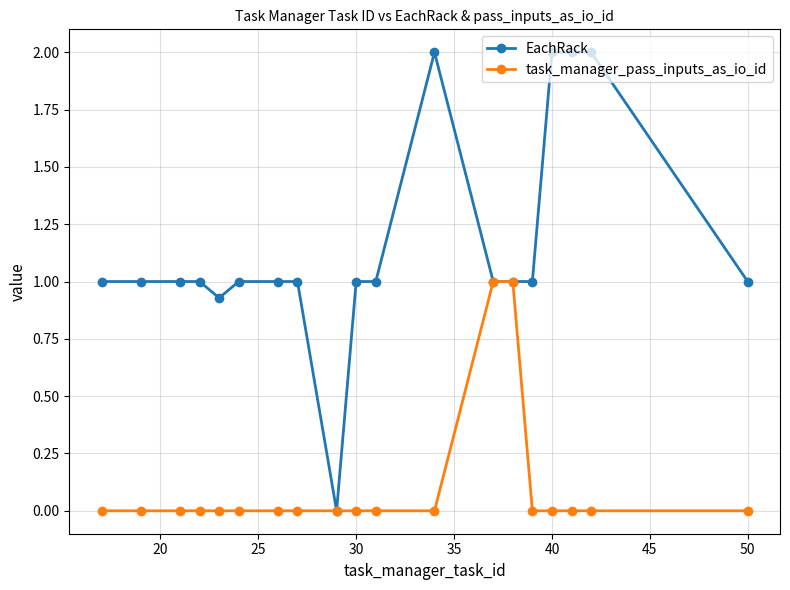

Which series has the largest range (max minus min)?

EachRack